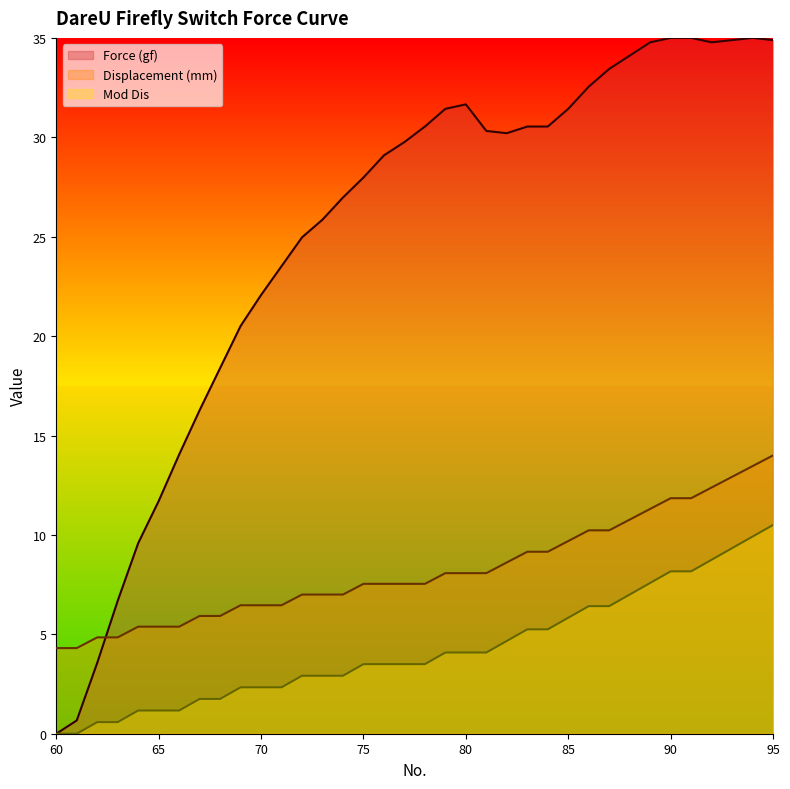

At how many categories does at least one series exceed 13?

30